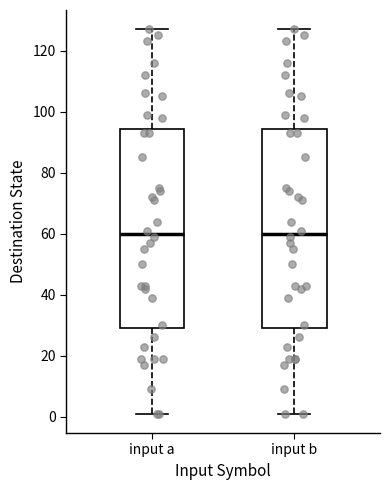

Reading left to right, transcribe this box plot: for each box, give where its median line is, the range the box spans, and where its two whiskers end, as read against the y-axis. The values are not printed on the chart, so give them approximately, as read against the axis.

input a: median 60, box 30 to 94, whiskers 2 to 128
input b: median 60, box 30 to 94, whiskers 2 to 128